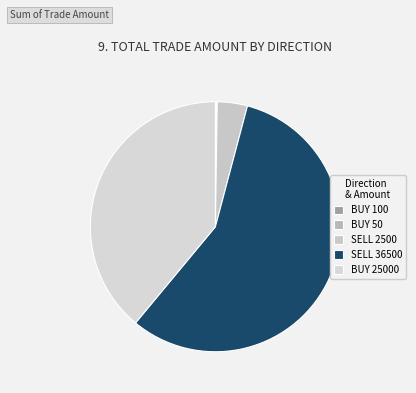

Count the number of slices in the pie.

5